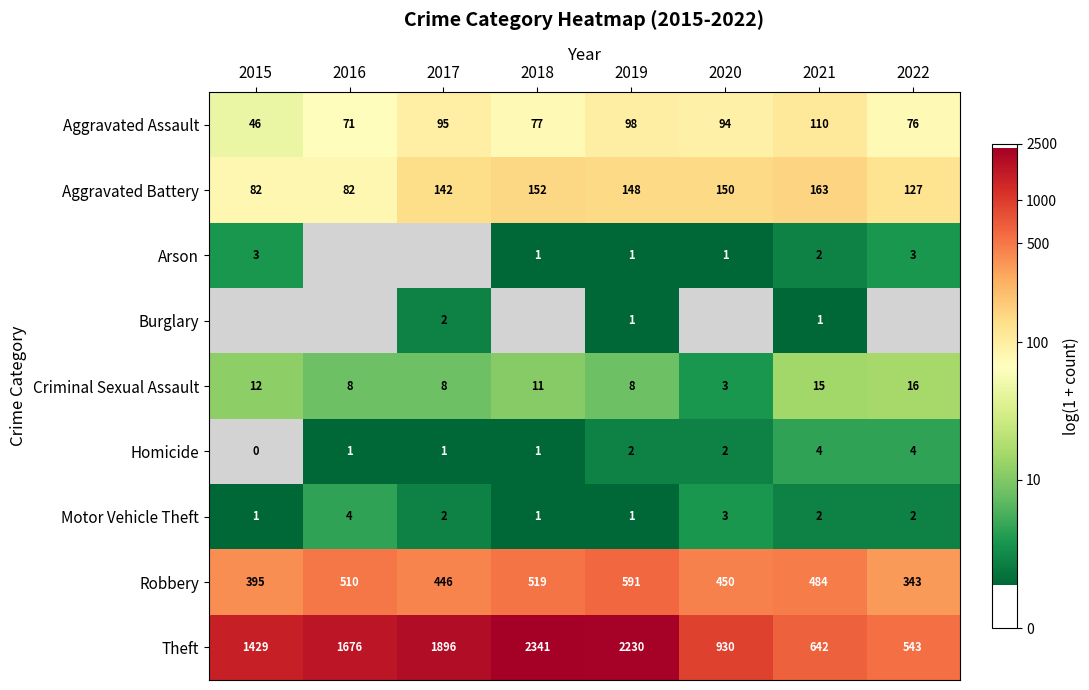

Which category has the highest value across all series?

2018